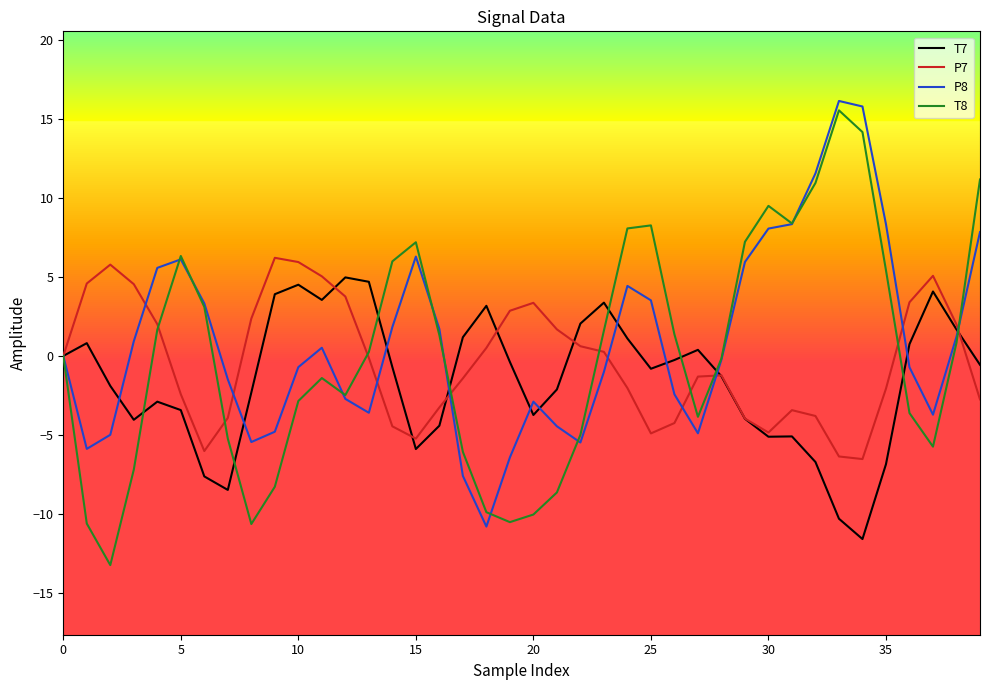

Which series has the widest spread of values?

T8